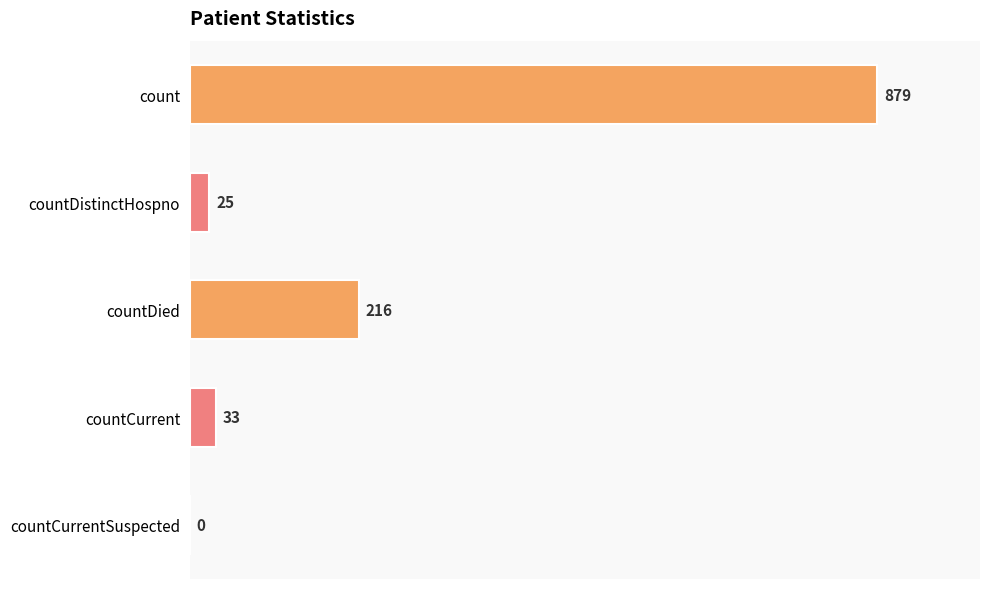

At which category does the chart reach its peak across all series?

count